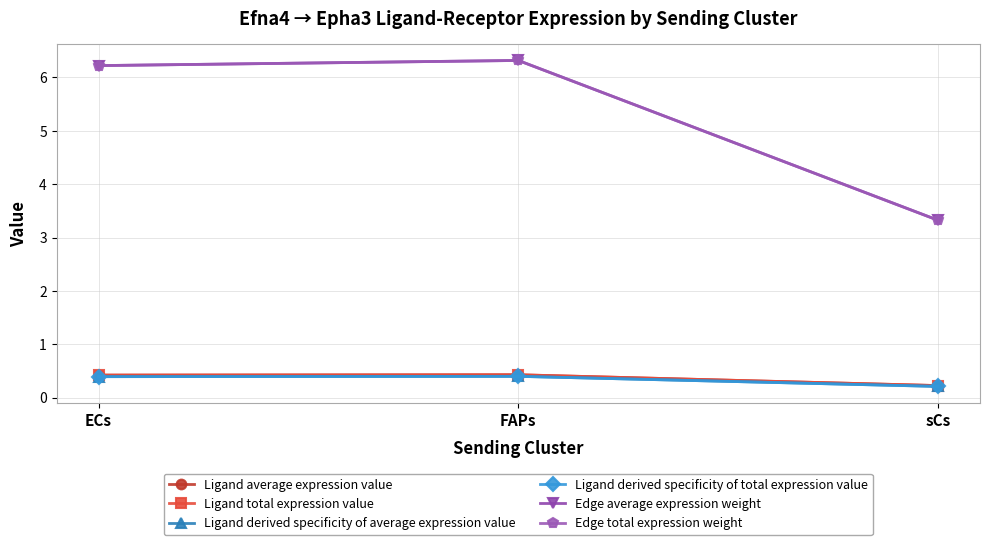

Between ECs and FAPs, which series saw the biggest shift?

Edge average expression weight